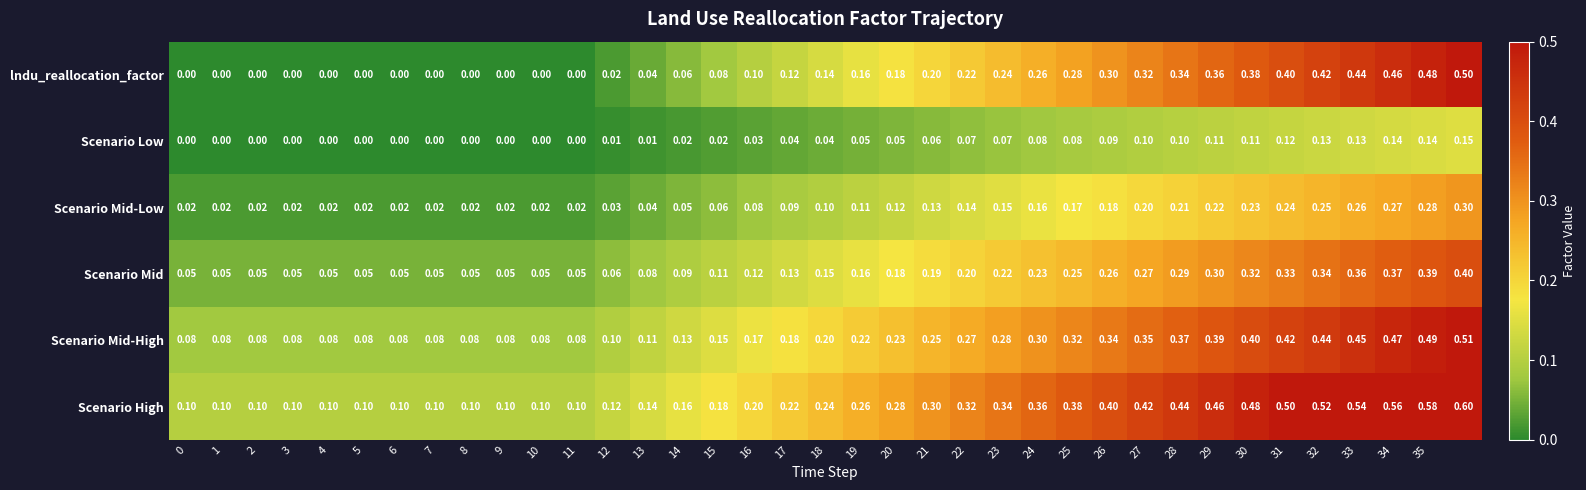

Count the number of categories in the chart.

37